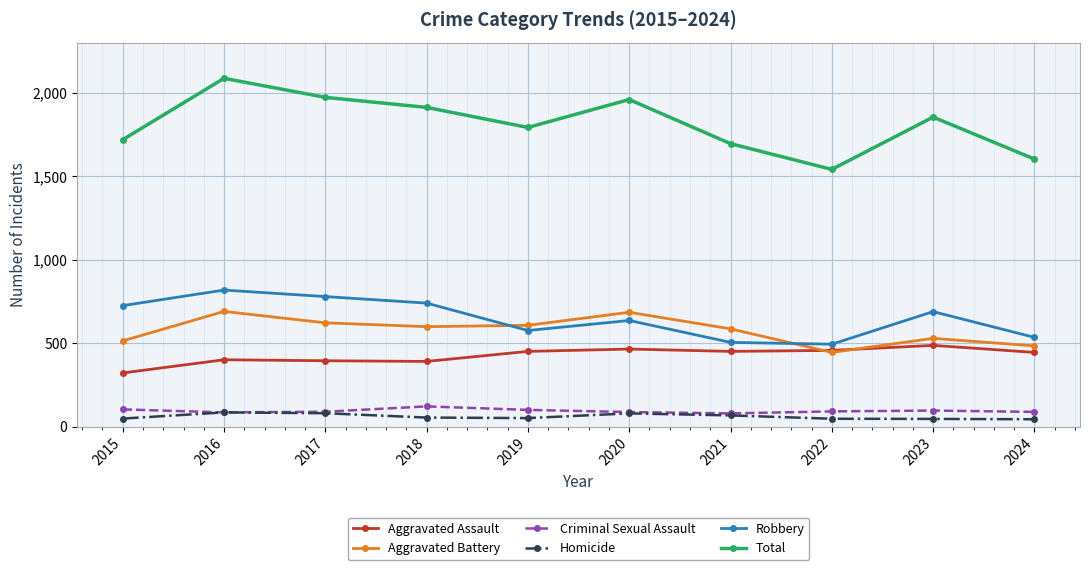

Is it true that Total equals 2086 at 2016?

True